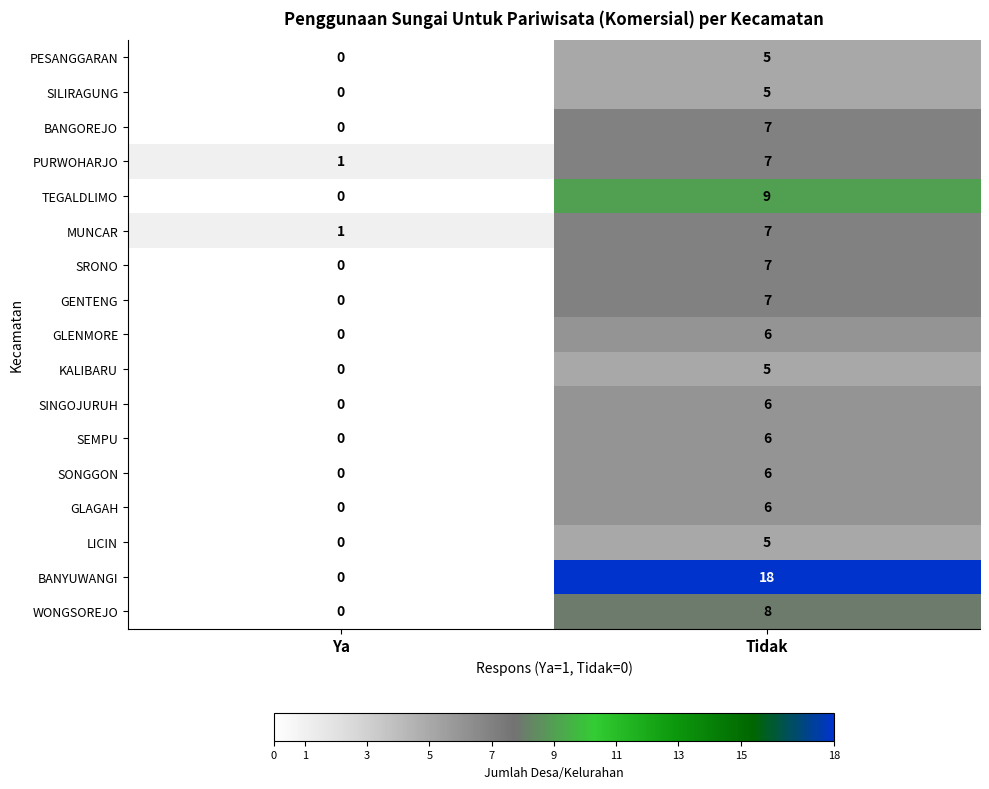

How many data points does each series have?

2